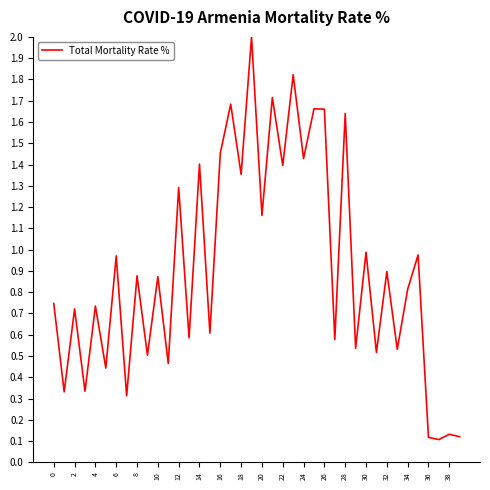

What is the maximum value shown in the chart?

2.0